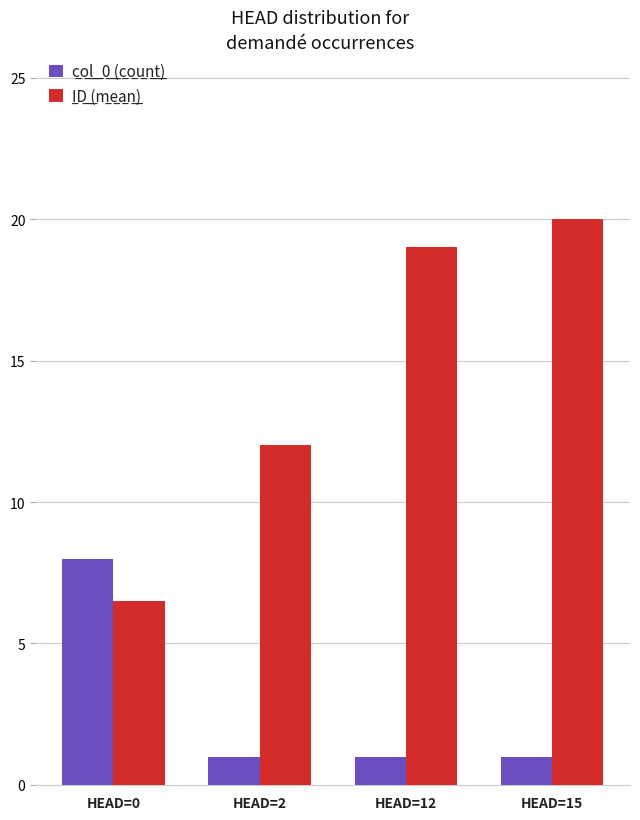

What is the spread (max minus min) of values at HEAD=12?

18.0